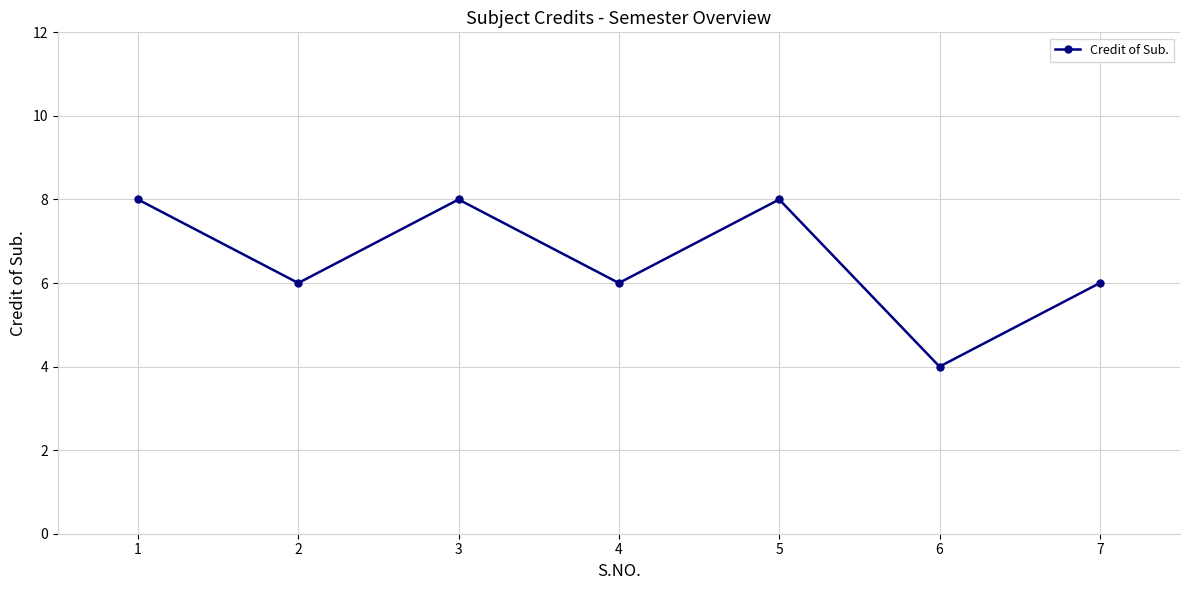

True or false: the data has more than 1 interior local peaks.

True